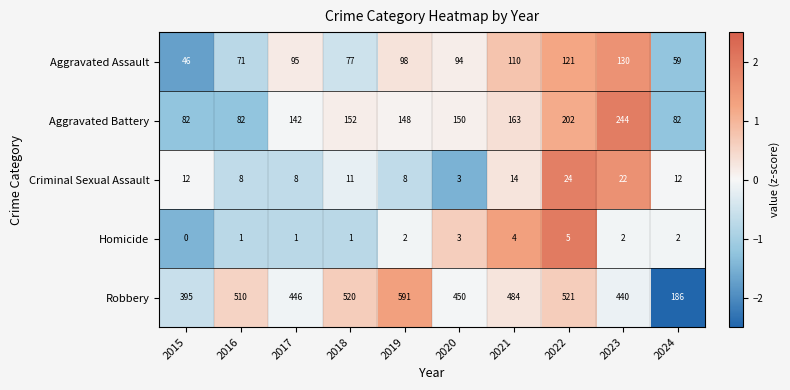

Is it true that Criminal Sexual Assault equals 4 at 2018?

False